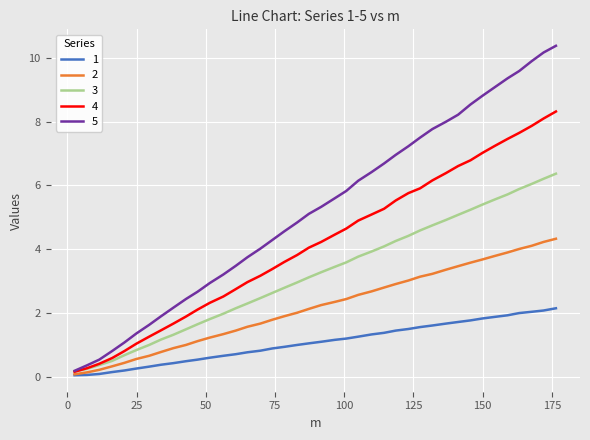

Is this an area chart (filled region under the line)?

No